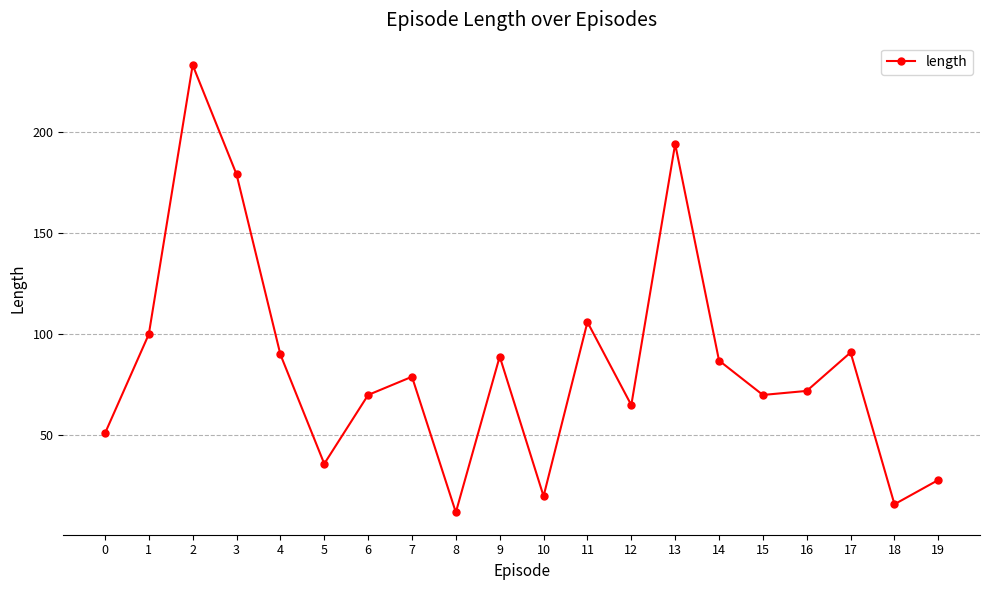

Which has a higher value, 4 or 1?

1